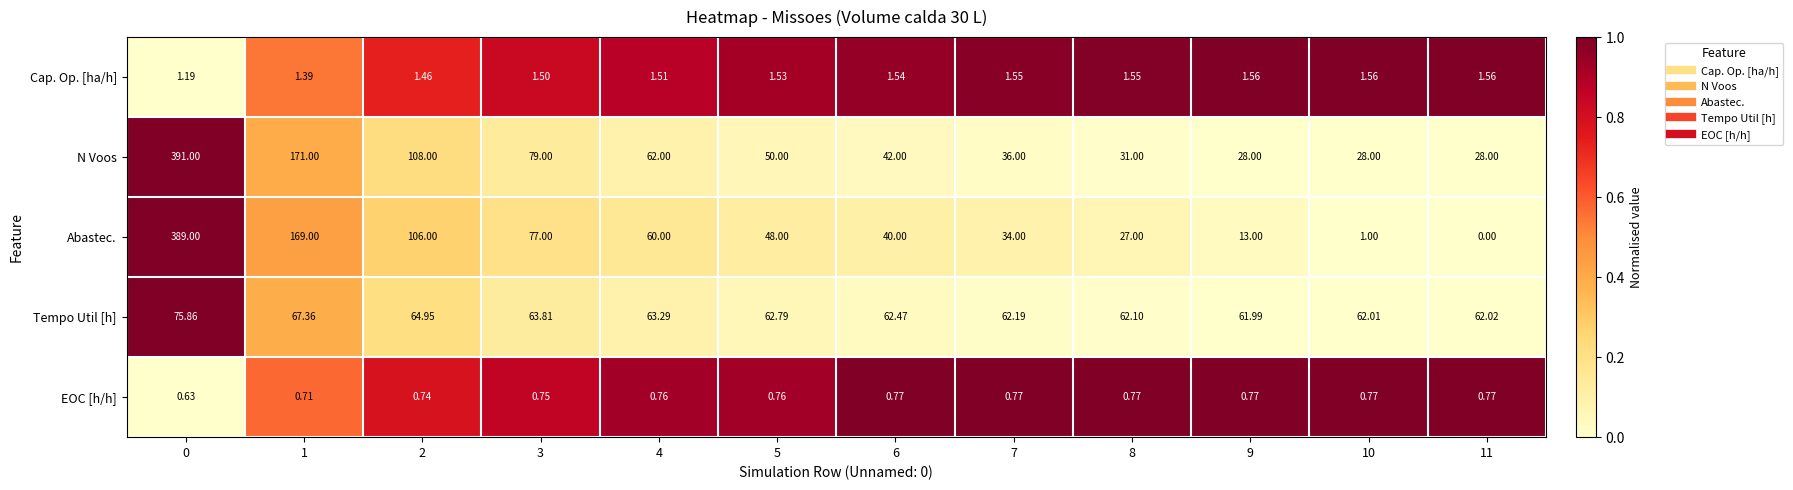

Which series has the widest spread of values?

Abastec.